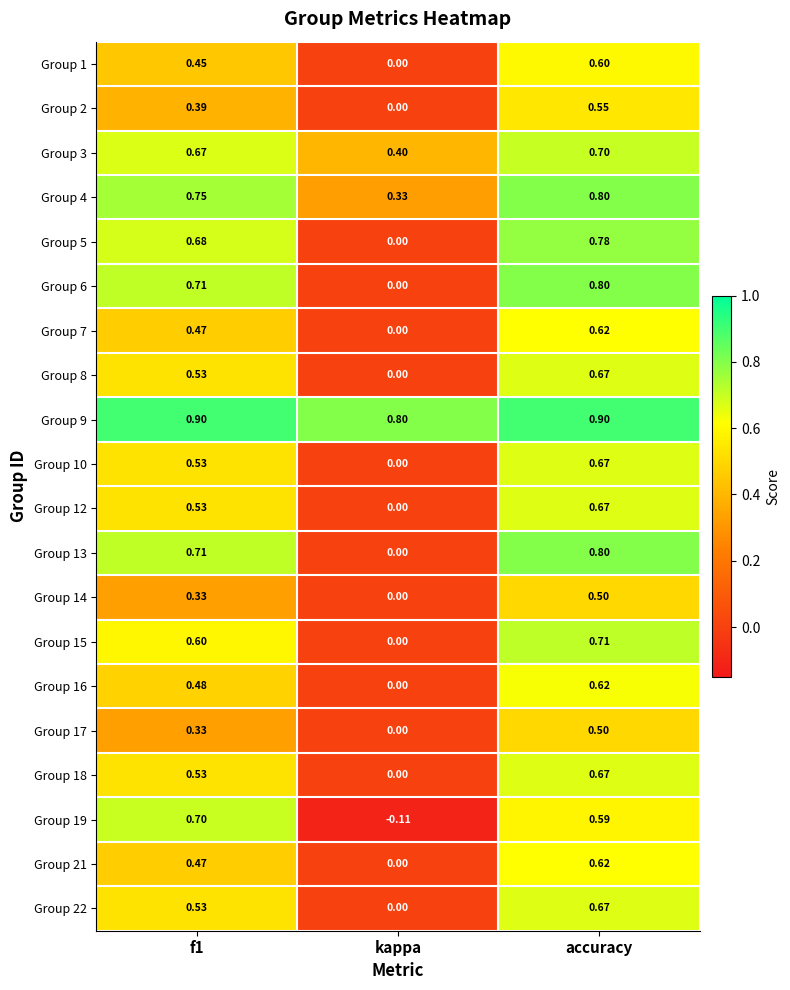

What is the total value across all series at accuracy?

13.4